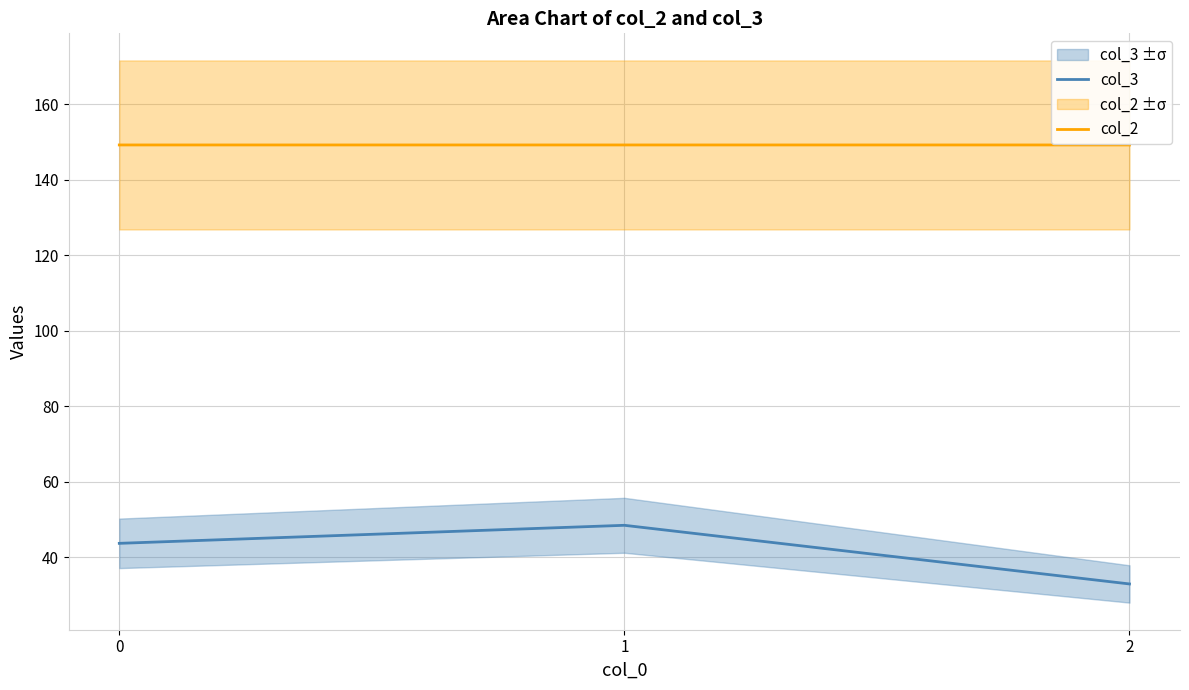

The value of col_3 at 2 is 57.8. True or false?

False